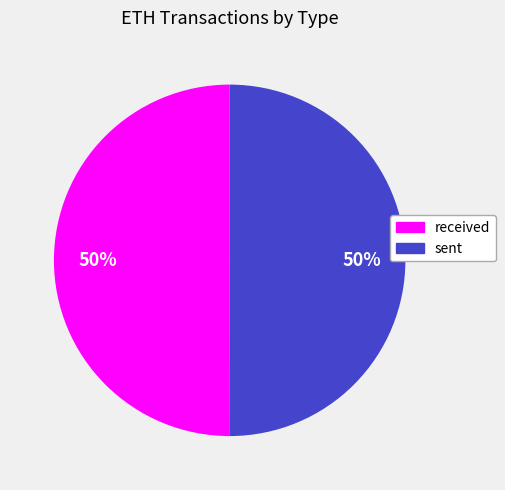

To the nearest percent, what is the average slice percentage?

50%